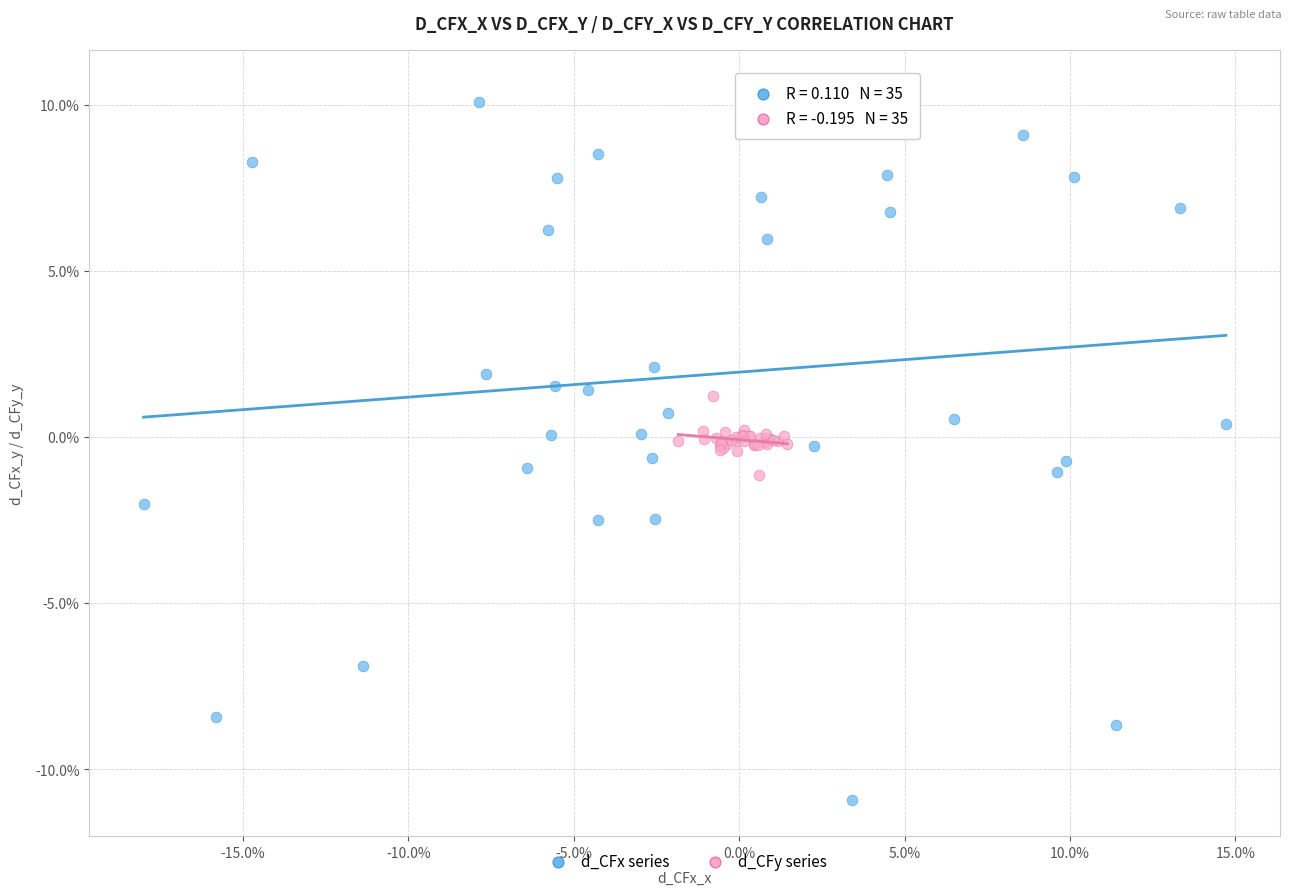

Which series has the largest Y range (max minus min)?

d_CFx series